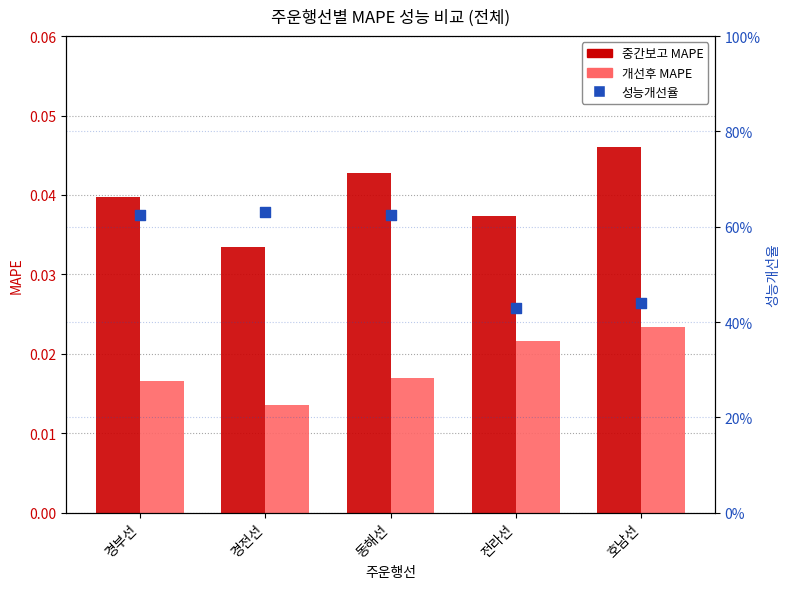

Which series has the largest total across all categories?

성능개선율